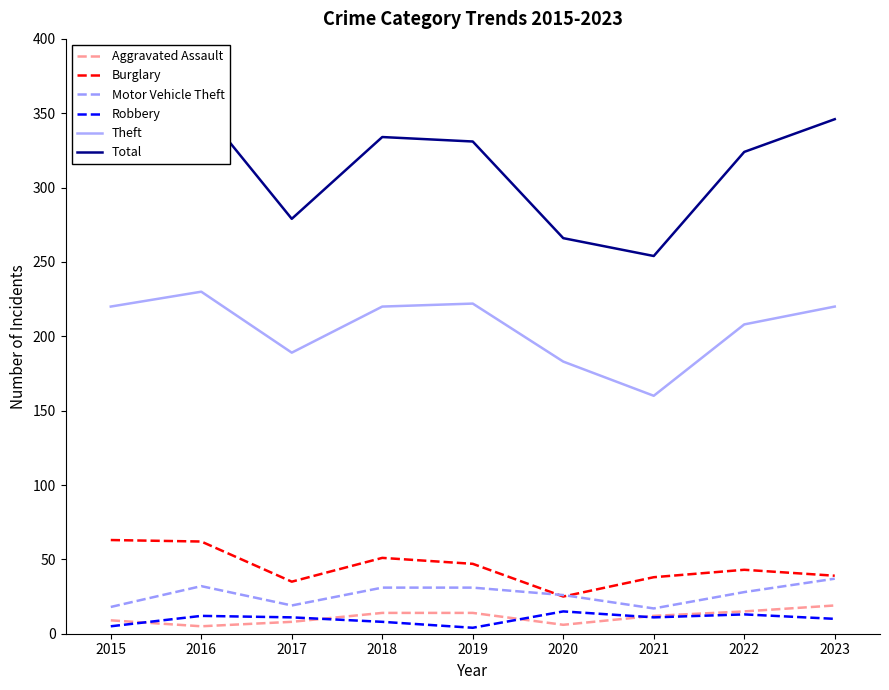

True or false: Total has a value of 407 at 2017.

False